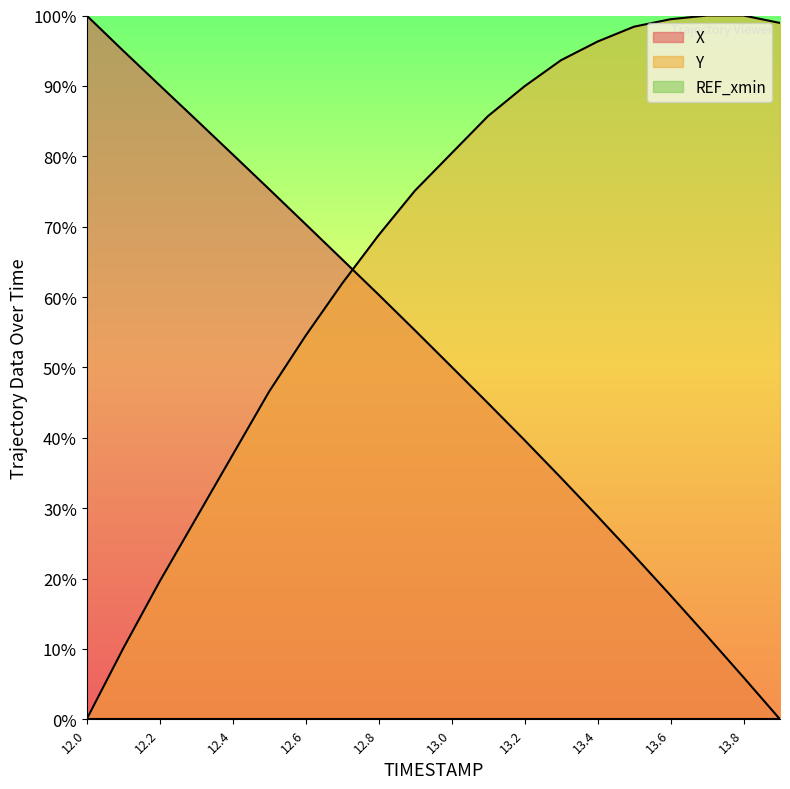

What is the sum of the Y values at 12.3 and 12.1?

38.6